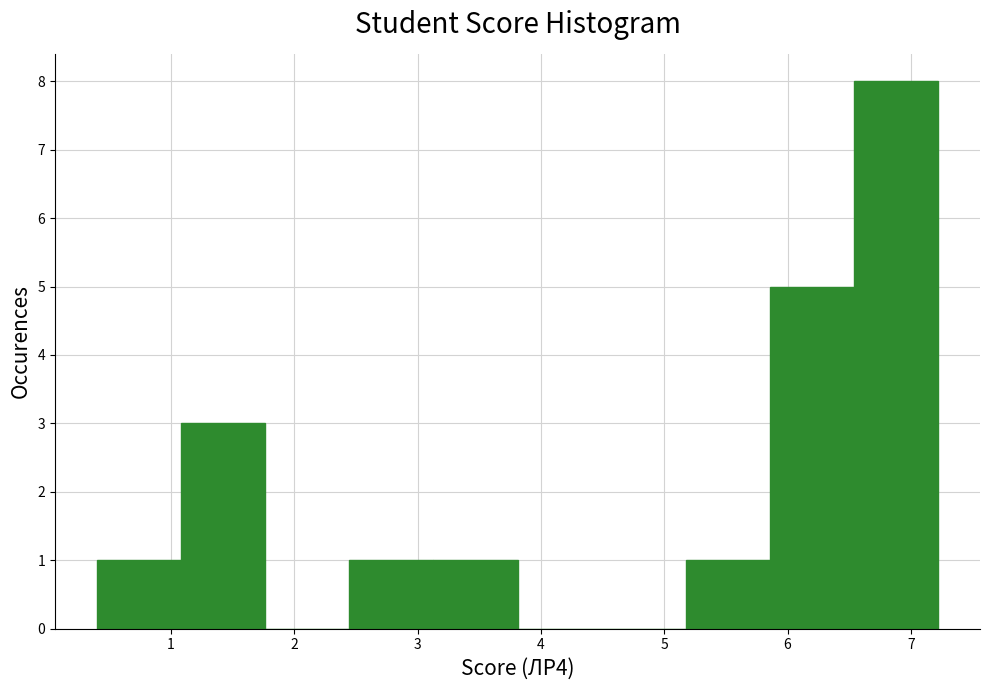

Reading left to right, transcribe this chart: for each bar, give the range it covers on the x-axis and its height. Neither the bar edges nor the heights are printed on the chart, so give them approximately, as read against the axes.

0.4 to 1.1: 1
1.1 to 1.8: 3
1.8 to 2.4: 0
2.4 to 3.1: 1
3.1 to 3.8: 1
3.8 to 4.5: 0
4.5 to 5.2: 0
5.2 to 5.9: 1
5.9 to 6.5: 5
6.5 to 7.2: 8